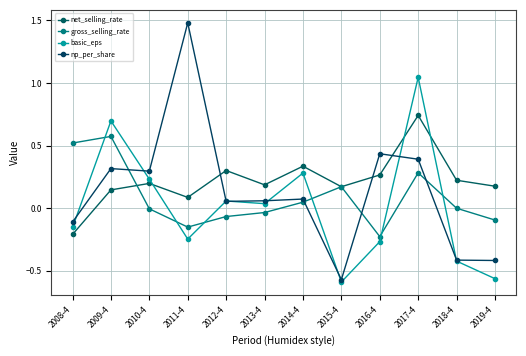

Which series ends up on top after the final intersection of net_selling_rate and gross_selling_rate?

net_selling_rate